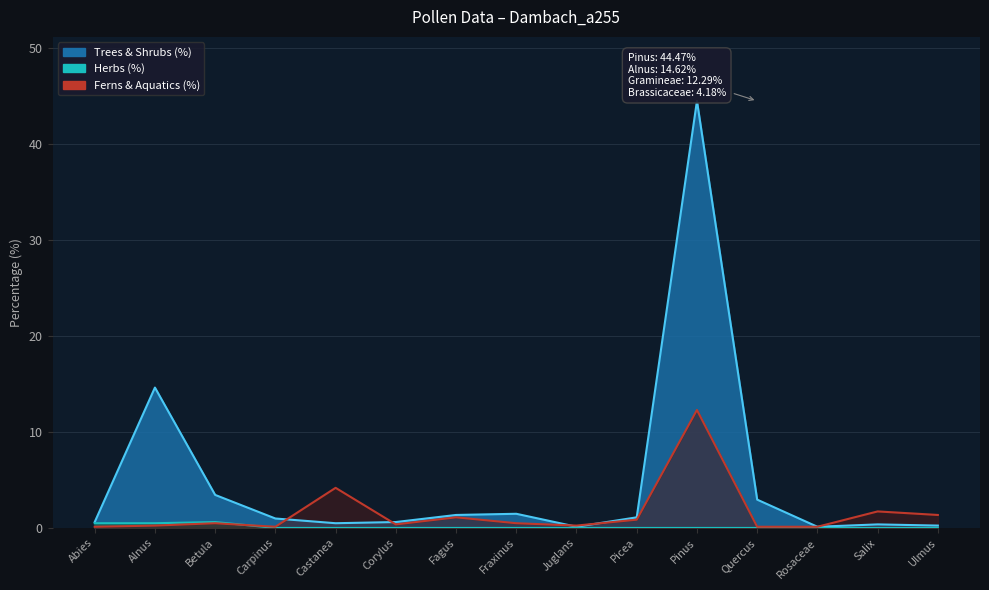

True or false: Trees & Shrubs (%) and Herbs (%) cross at least once.

False